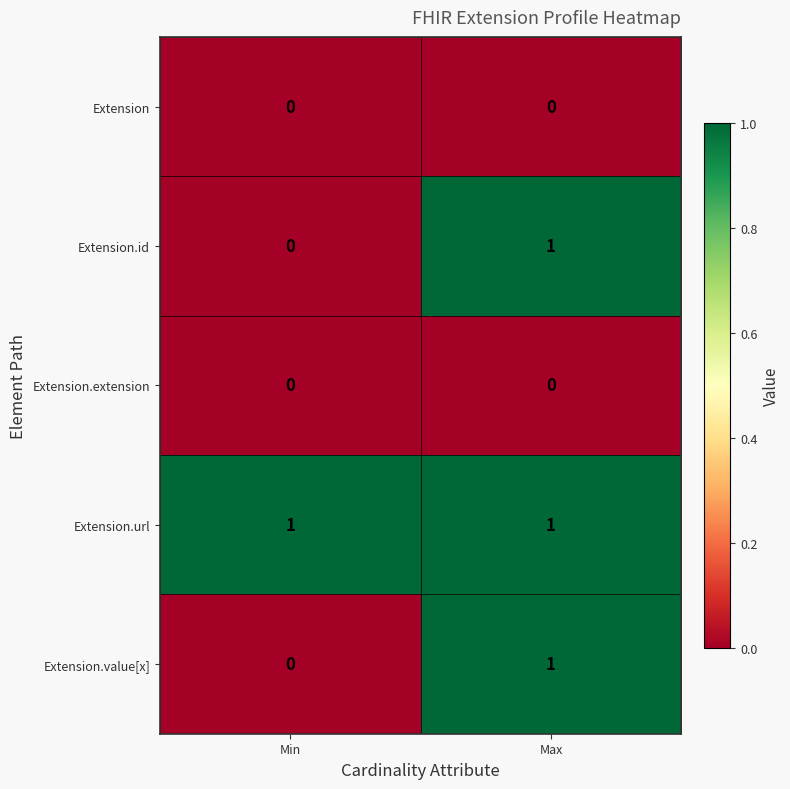

What is the total value across all series at Max?

3